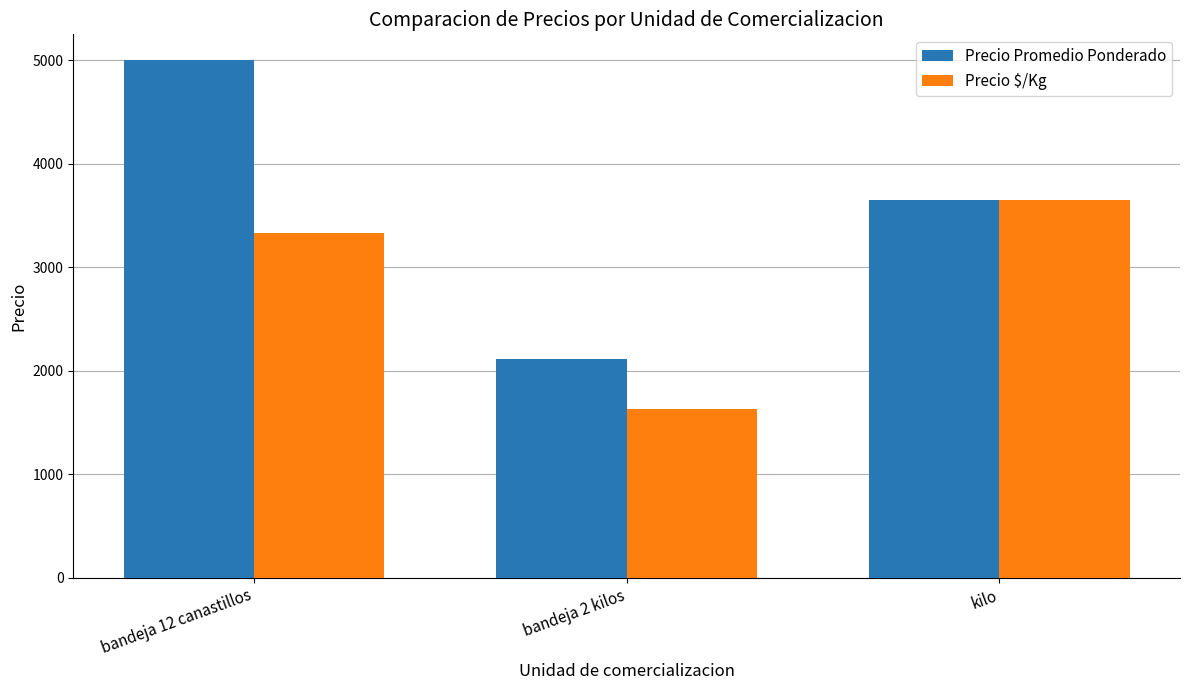

How many bars are there in each group?

2